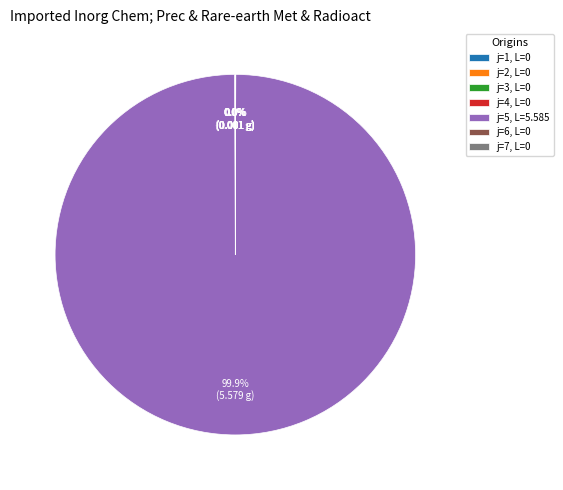

To the nearest percent, what is the difference between the largest and smallest slice percentages?

100%